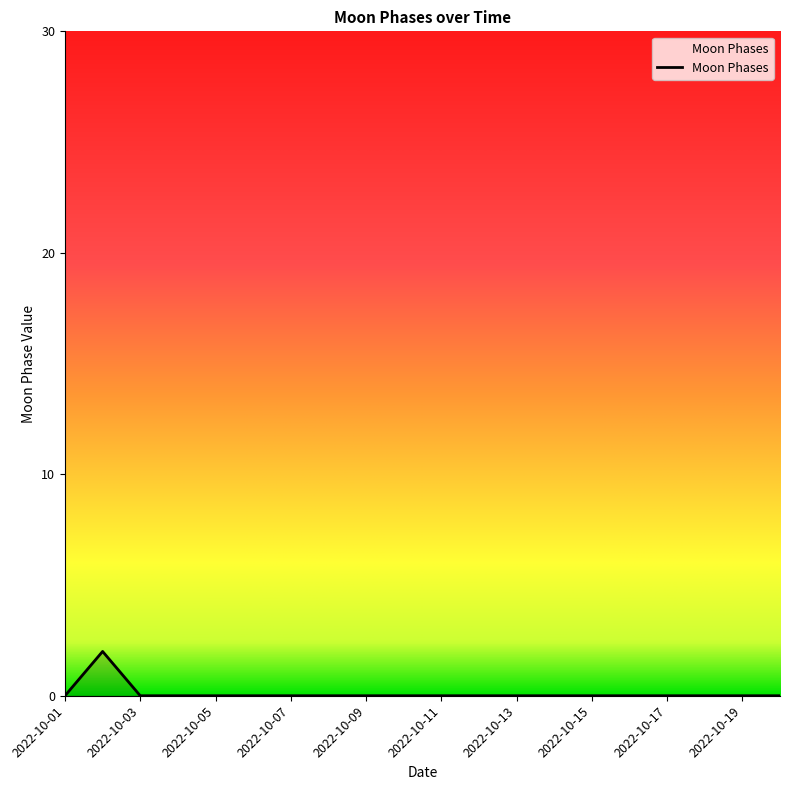

Is this an area chart (filled region under the line)?

Yes